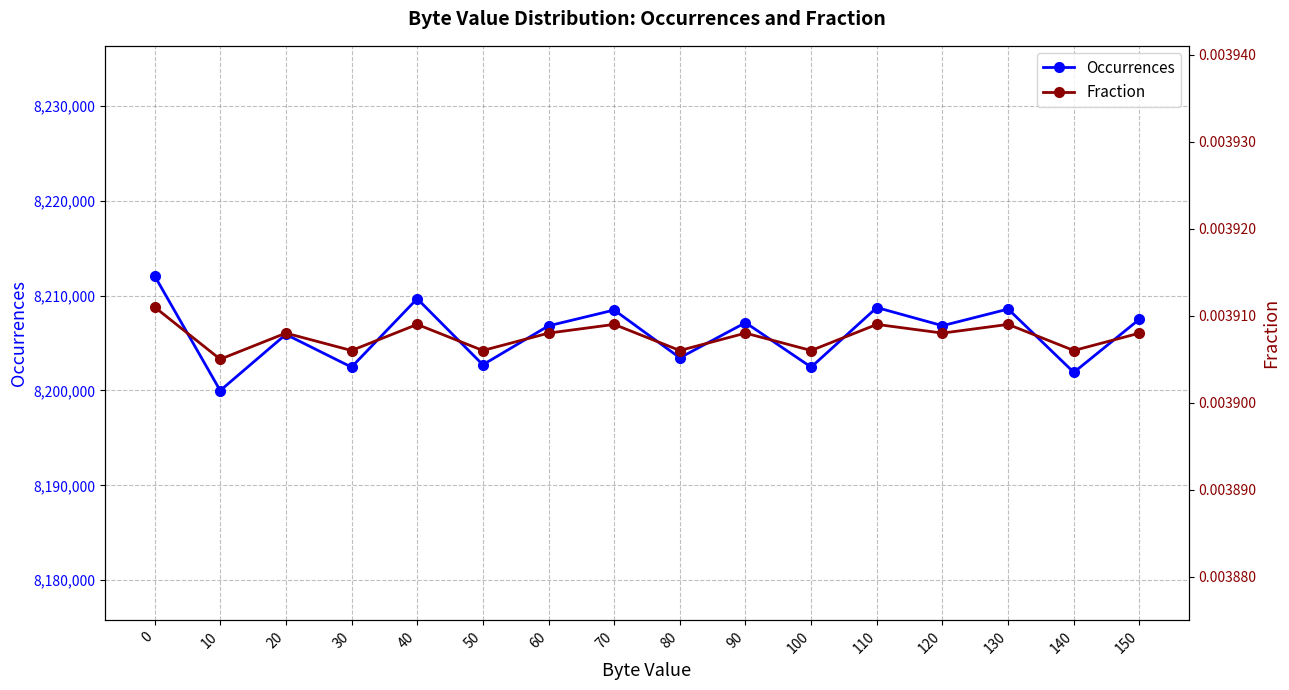

Where is the first local maximum for Occurrences?

20